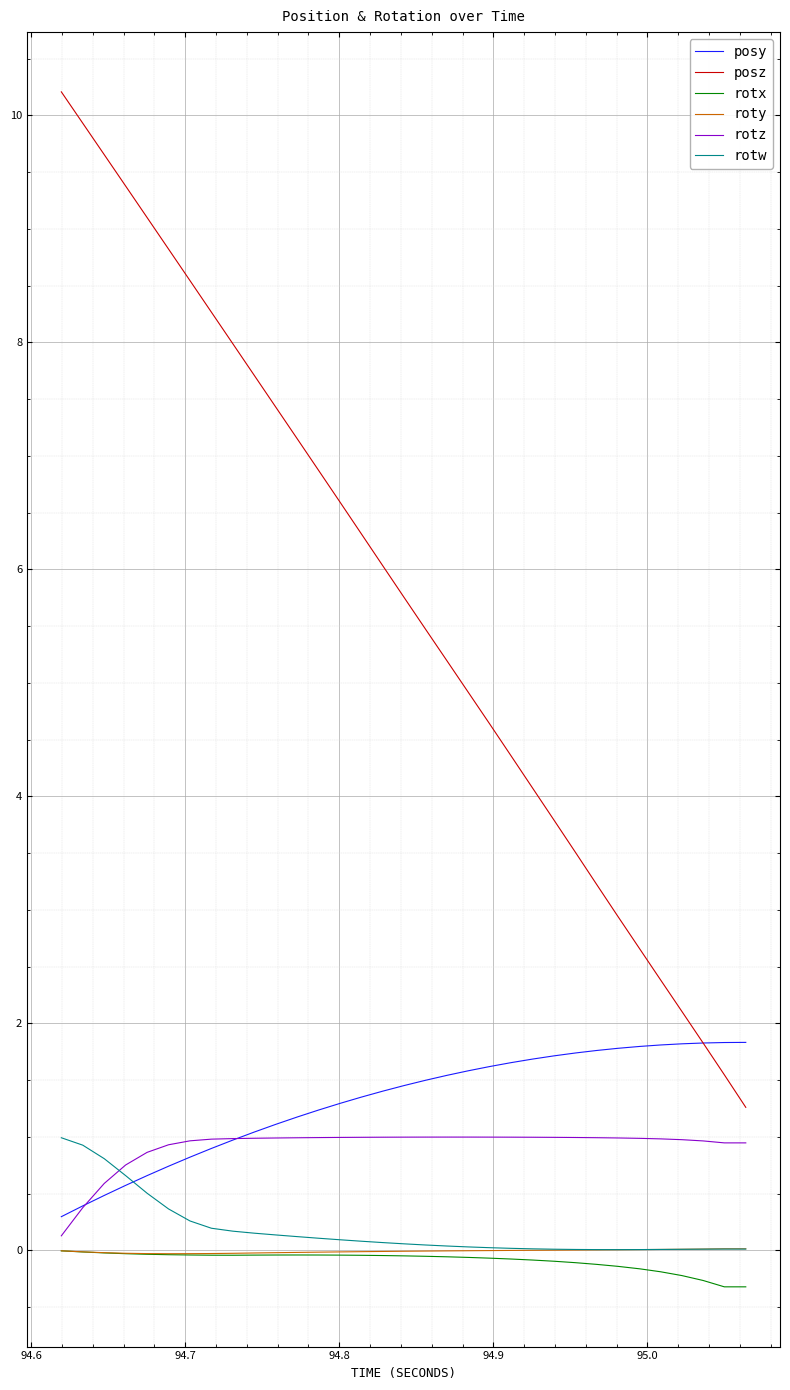

True or false: posy and roty intersect in this chart.

False